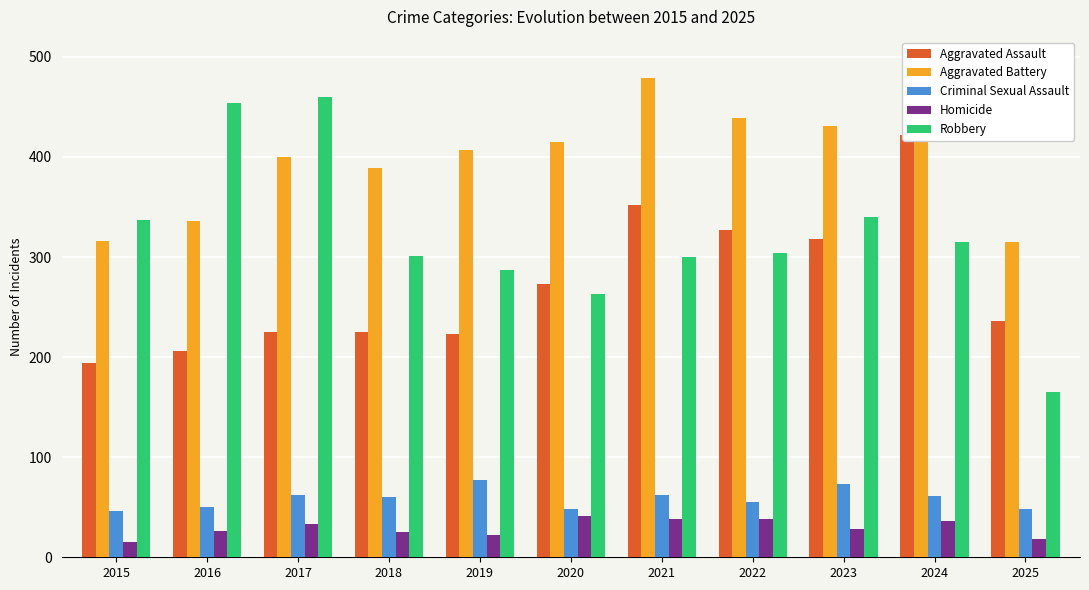

How many bars are there in each group?

5